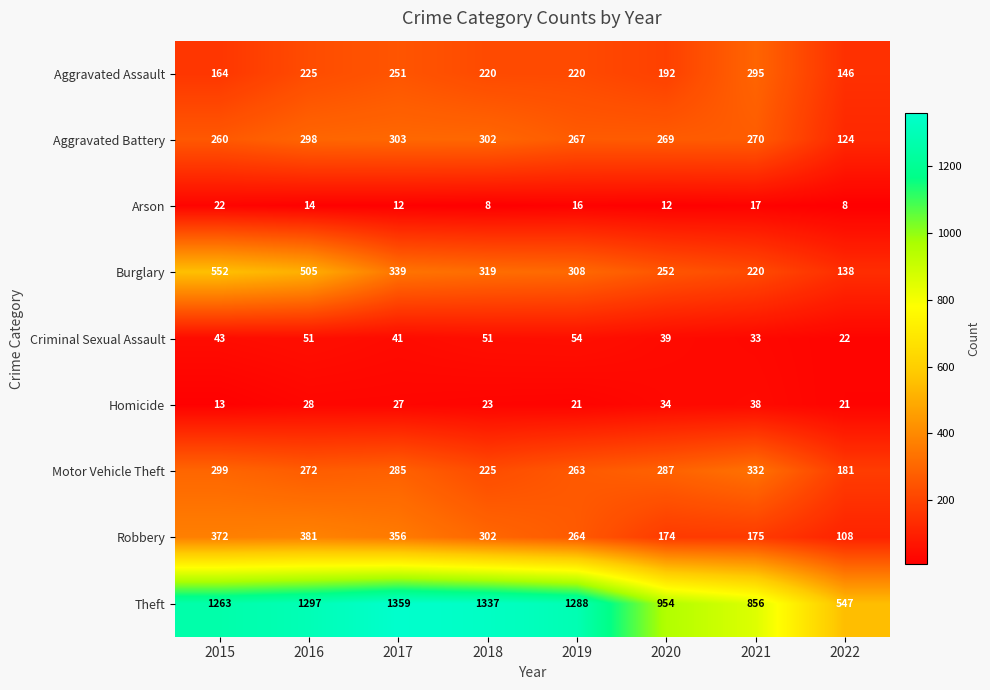

Which category has the highest value in the Aggravated Assault series?

2021